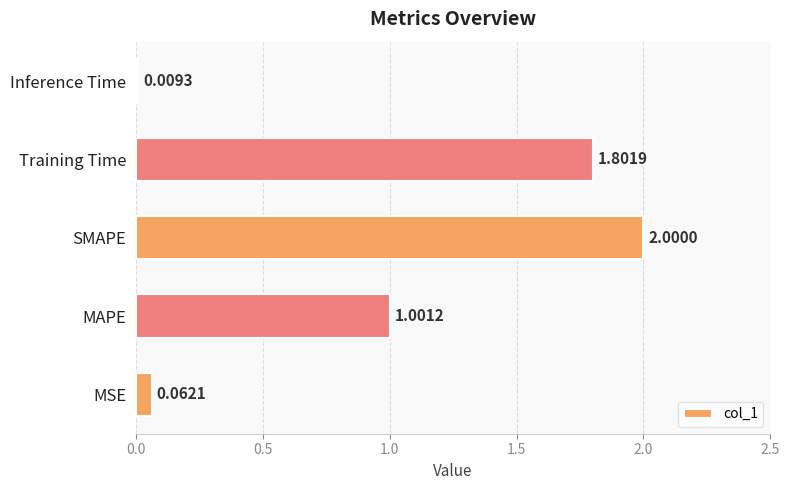

What is the maximum value shown in the chart?

2.0